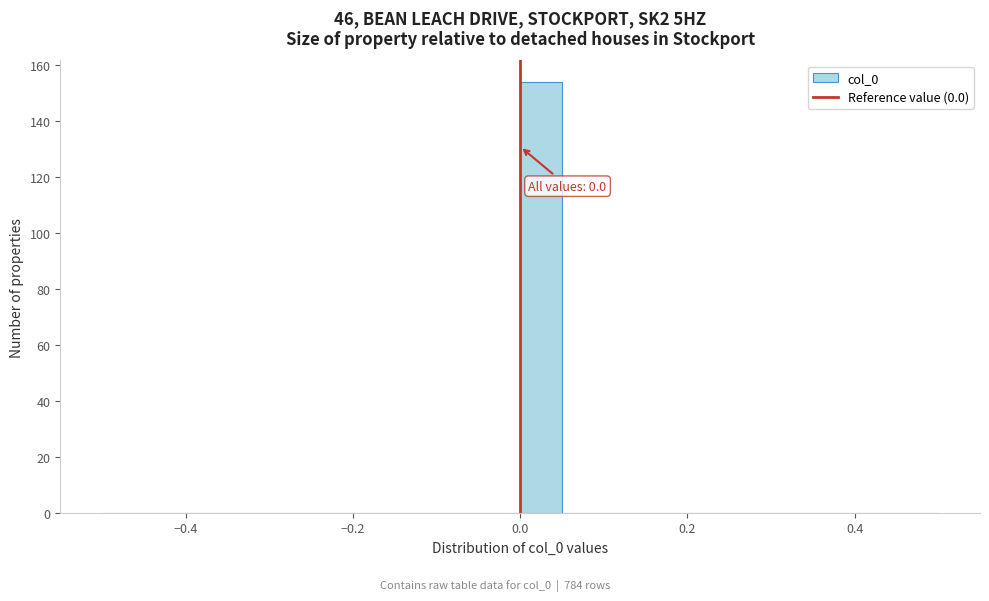

Around what value on the x-axis is the tallest bar? Give the approximate position of its centre, as read against the axis.

0.02